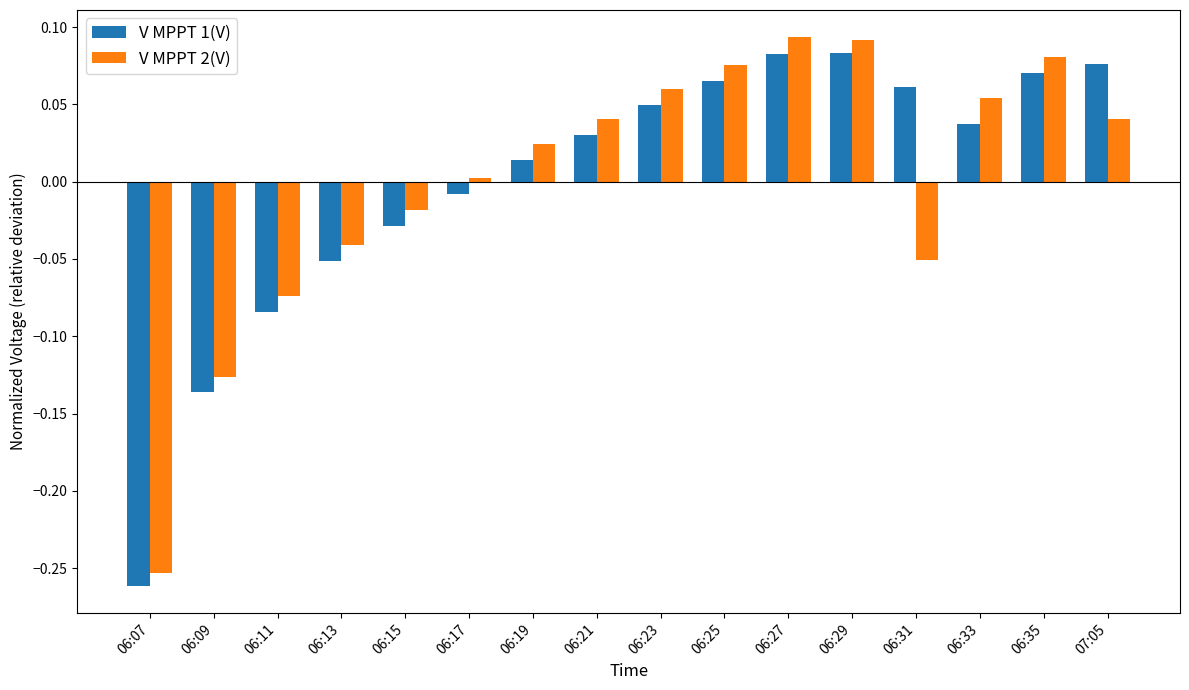

Where is V MPPT 2(V) nearest to the value 0?

06:17